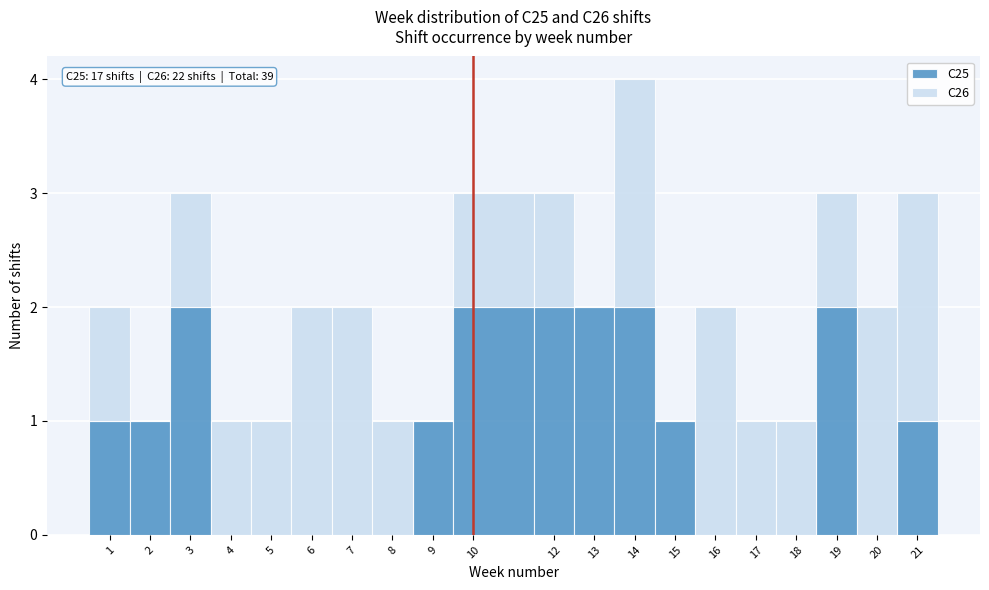

Which range on the x-axis has the tallest stacked bar (by total height)?

13.5 to 14.5